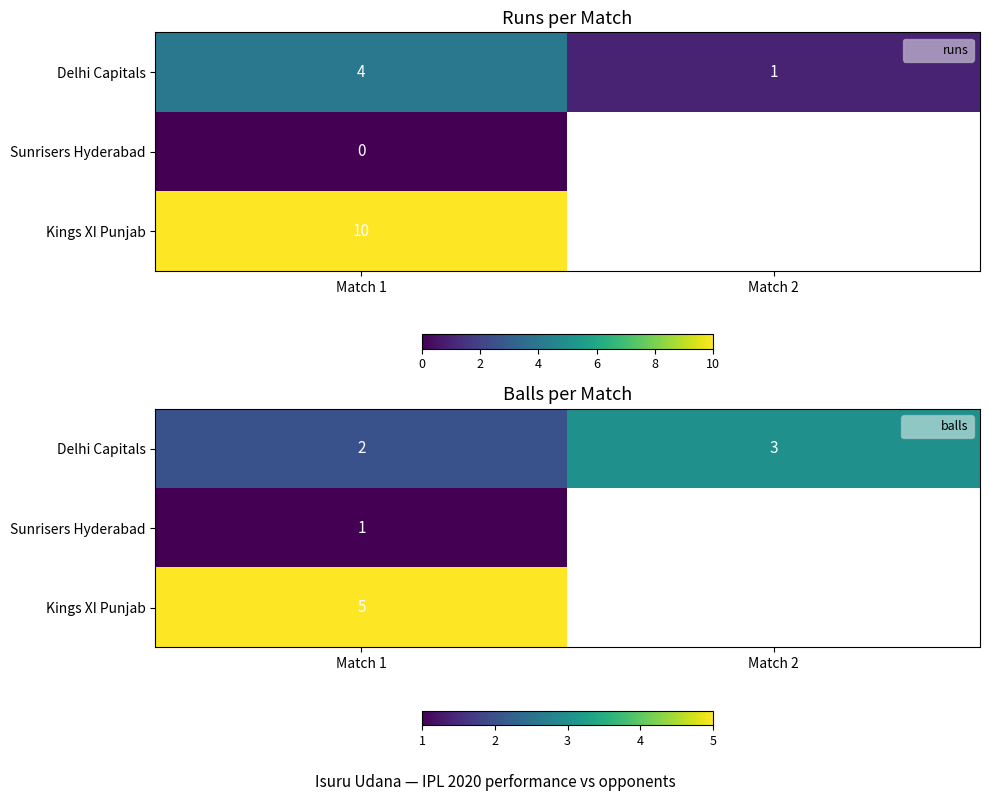

At which category is the sum across all series the highest?

Match 1